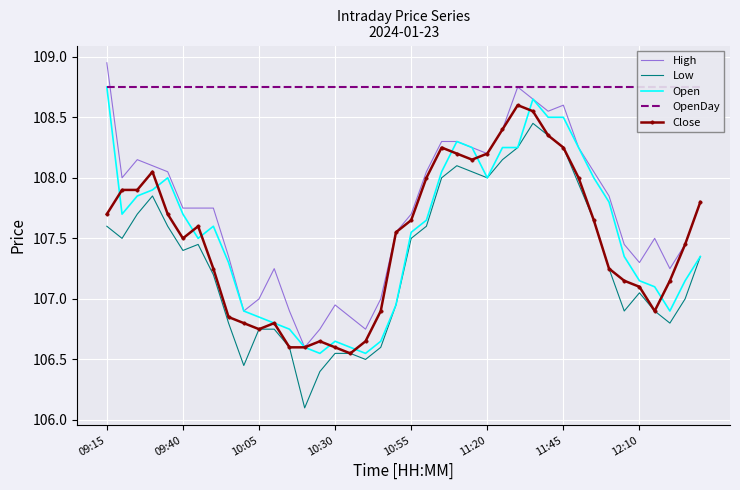

True or false: Open and High cross at least once.

False